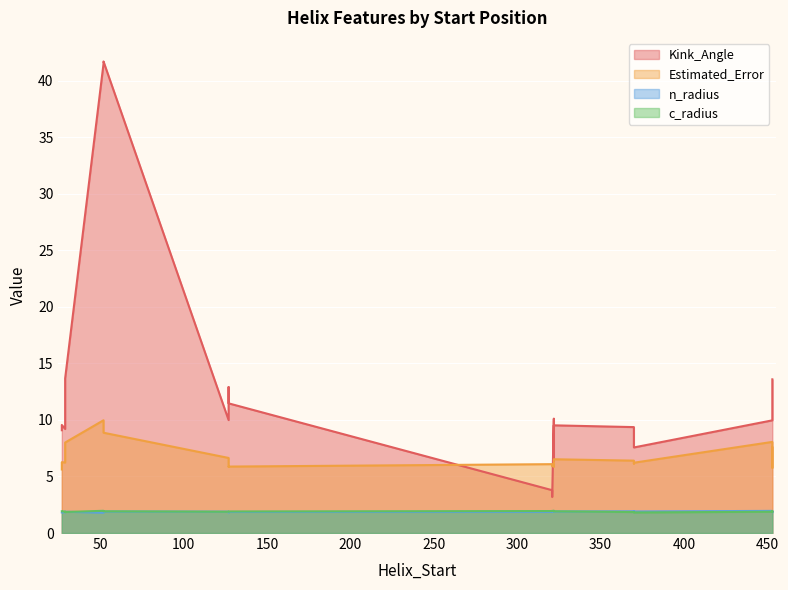

Which category has the lowest value in the c_radius series?

370